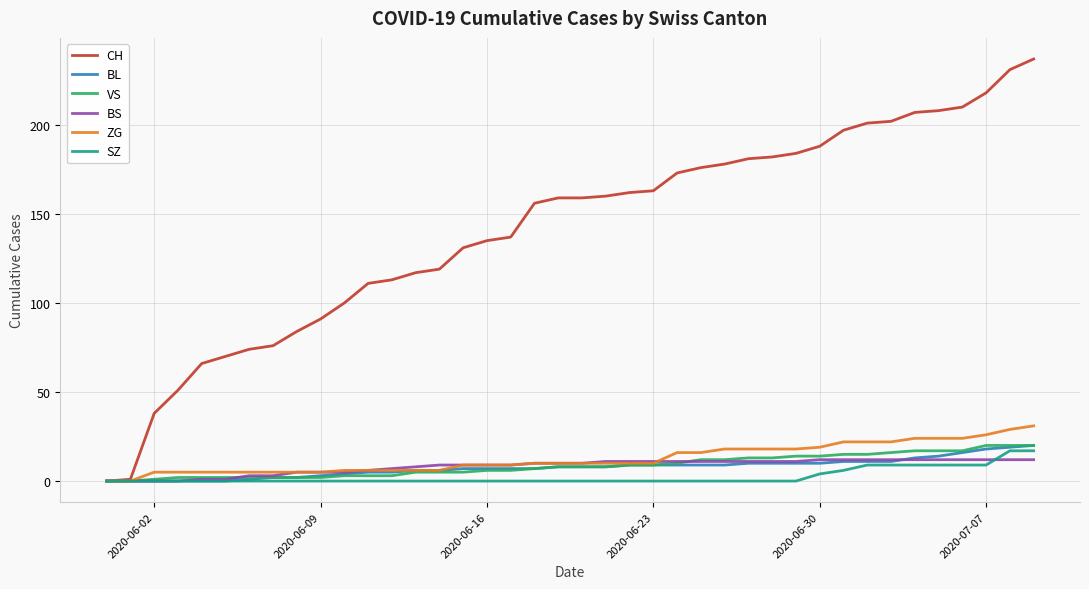

What is the maximum value shown in the chart?

237